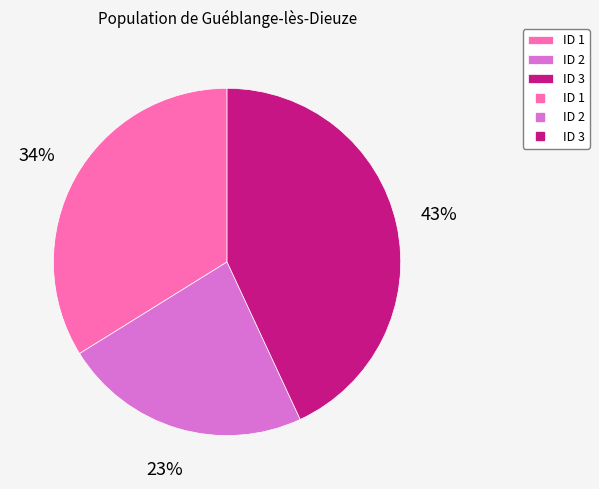

Is there any slice that represents more than half of the pie?

No